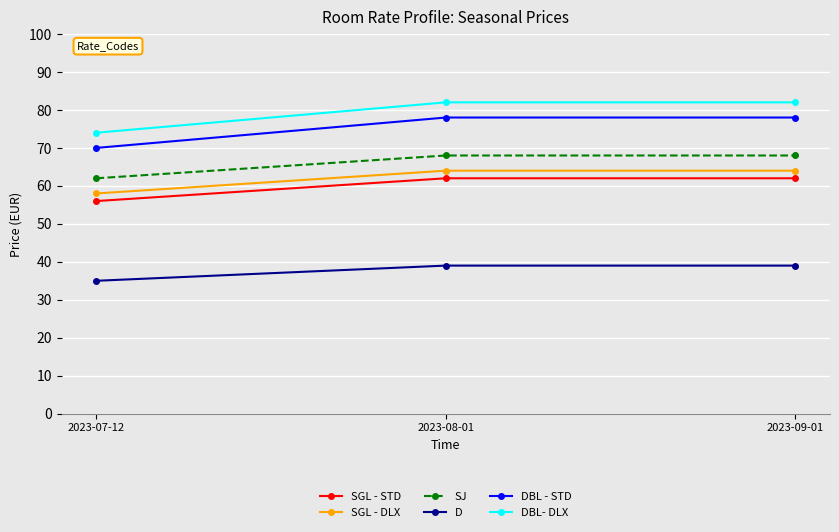

What is the sum of the SGL - STD values at 2023-09-01 and 2023-08-01?

124